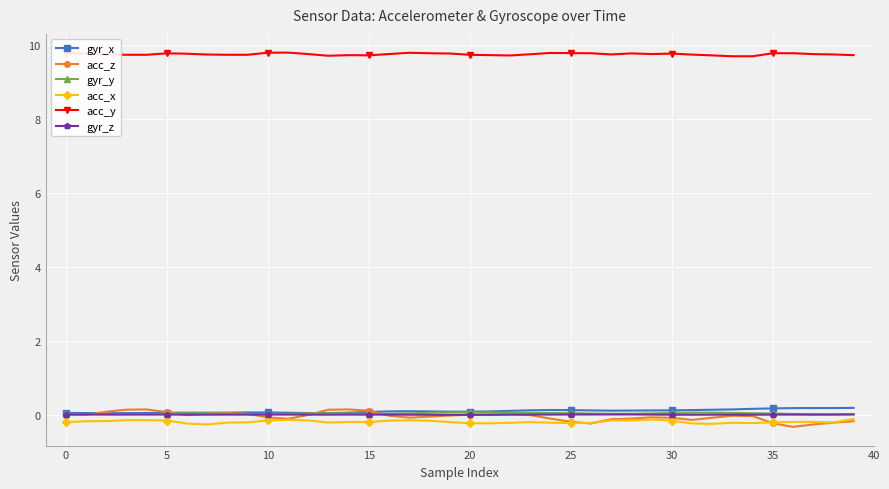

Which series has the largest range (max minus min)?

acc_z